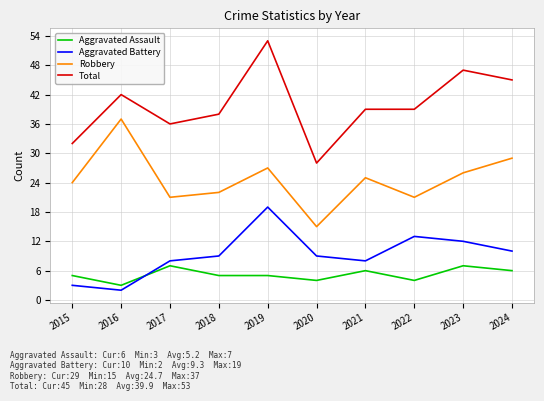

True or false: Aggravated Assault has more than 0 interior local peaks.

True